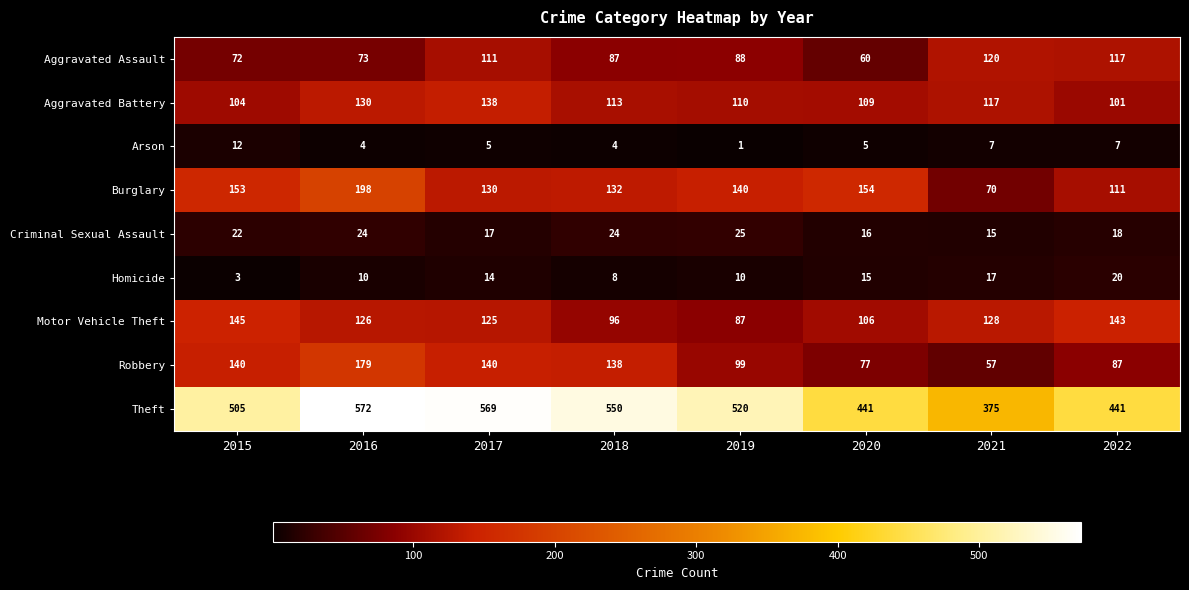

What is the maximum value shown in the chart?

572